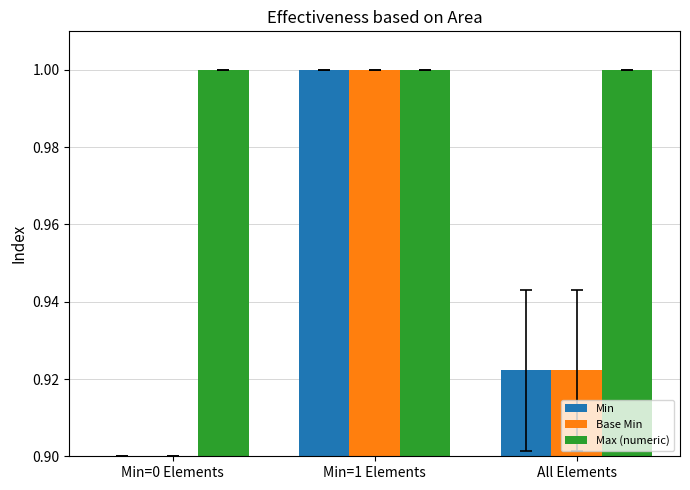

What position from the right is Min=0 Elements?

3